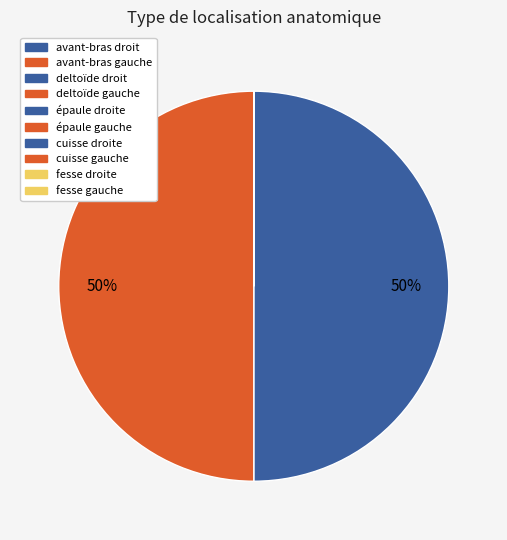

How many slices are in this pie chart?

10